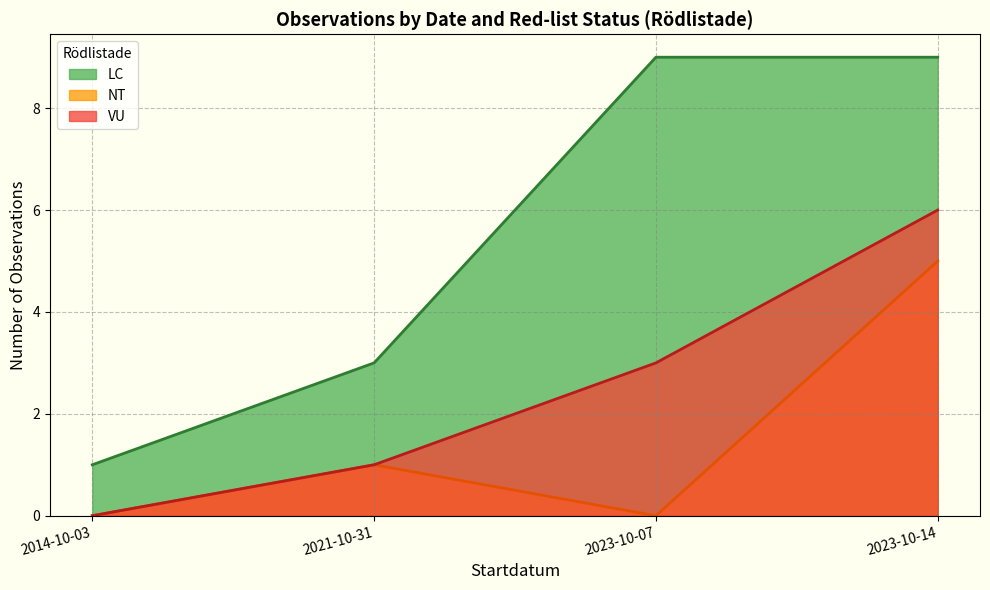

What position from the left is 2014-10-03?

1